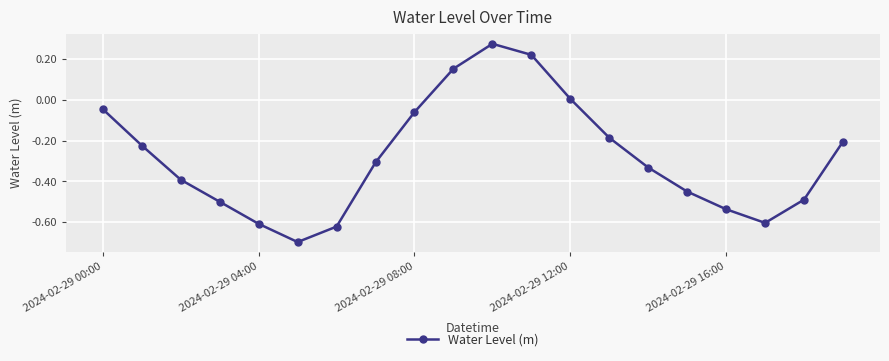

How many data points does each series have?

20